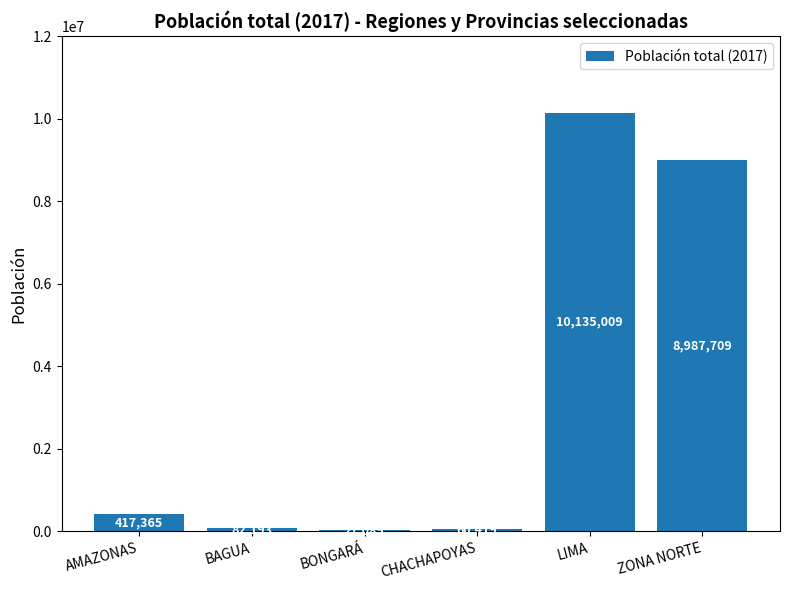

What is the change in value from AMAZONAS to ZONA NORTE?

+8570344